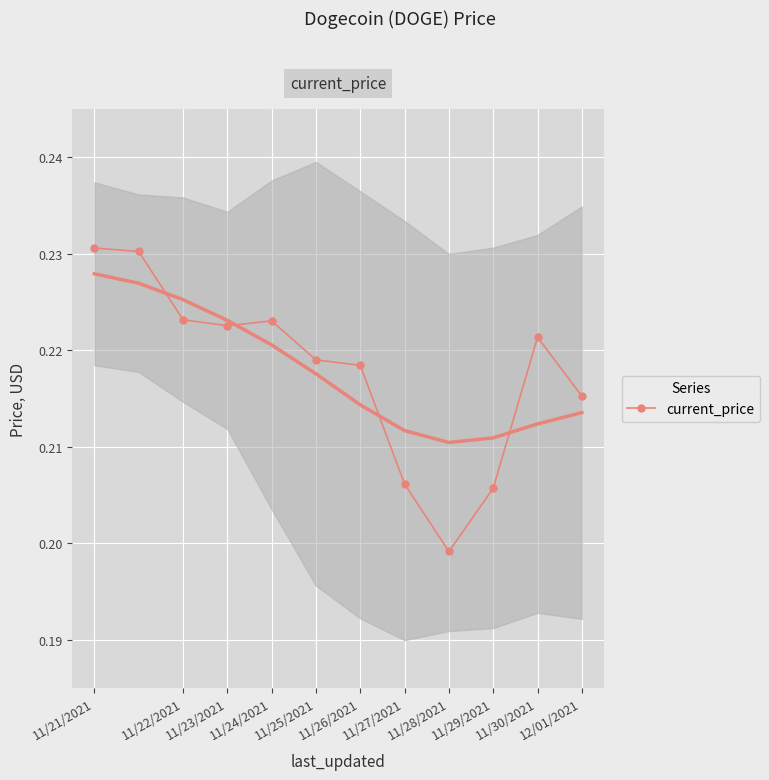

Reading left to right, transcribe all the data shown in this chart.

0.2	0.2	0.2	0.2	0.2	0.2	0.2	0.2	0.2	0.2	0.2	0.2